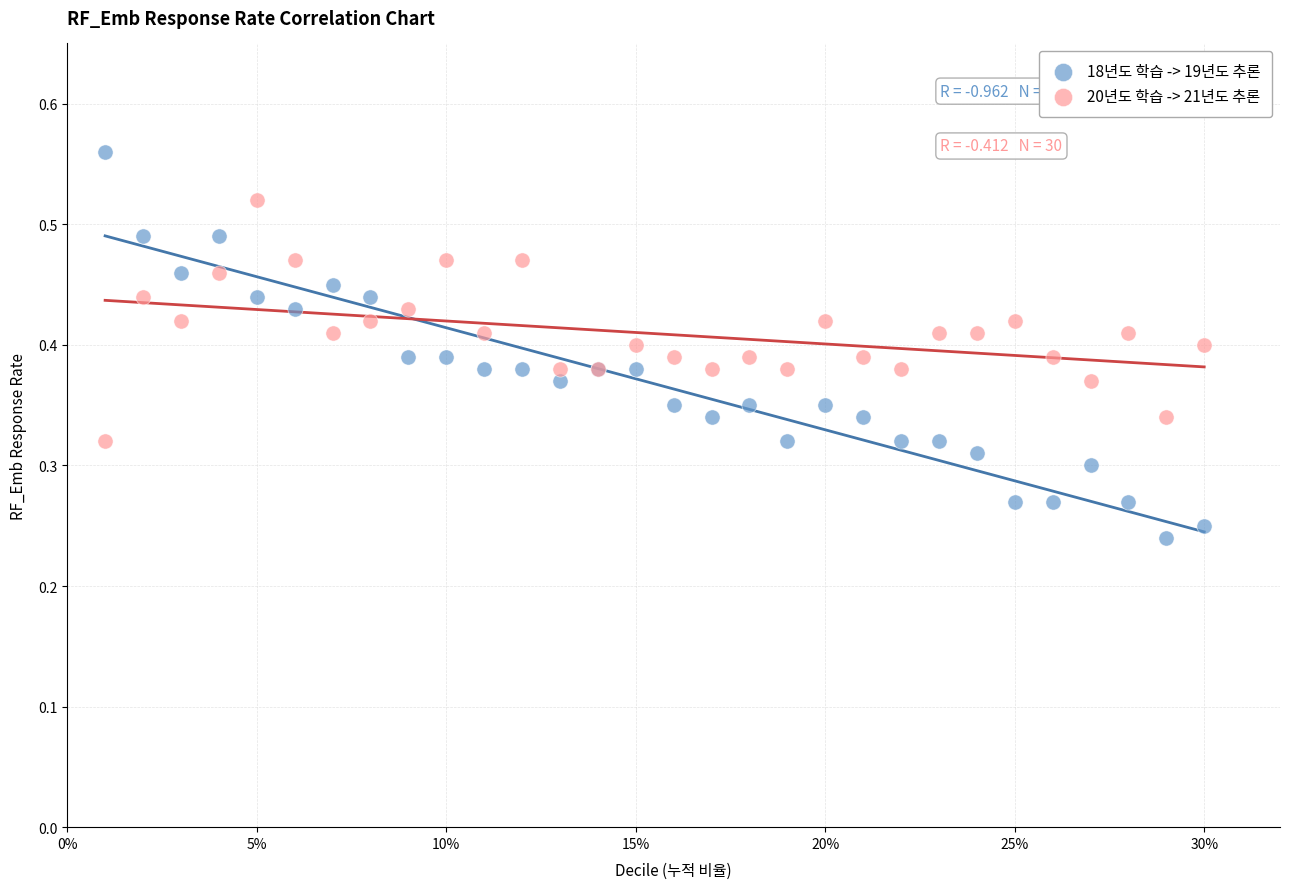

Which series reaches the maximum Y coordinate?

18년도 학습 -> 19년도 추론